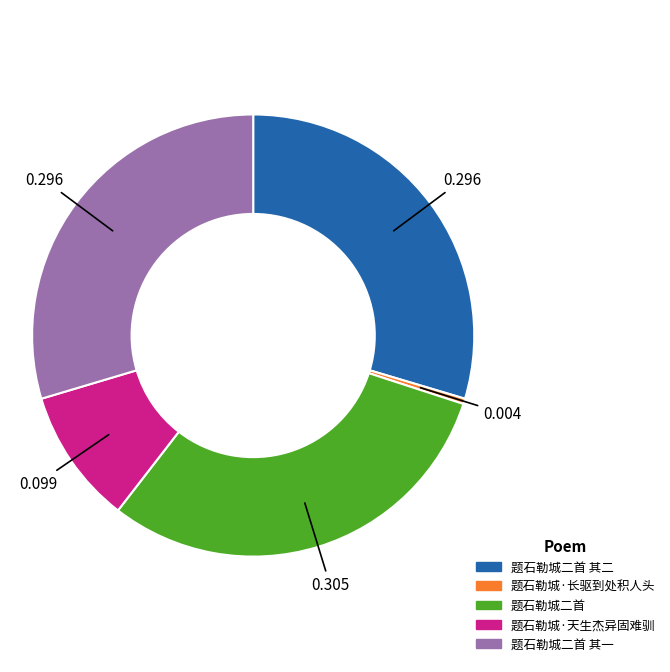

Is there a majority slice in this chart?

No